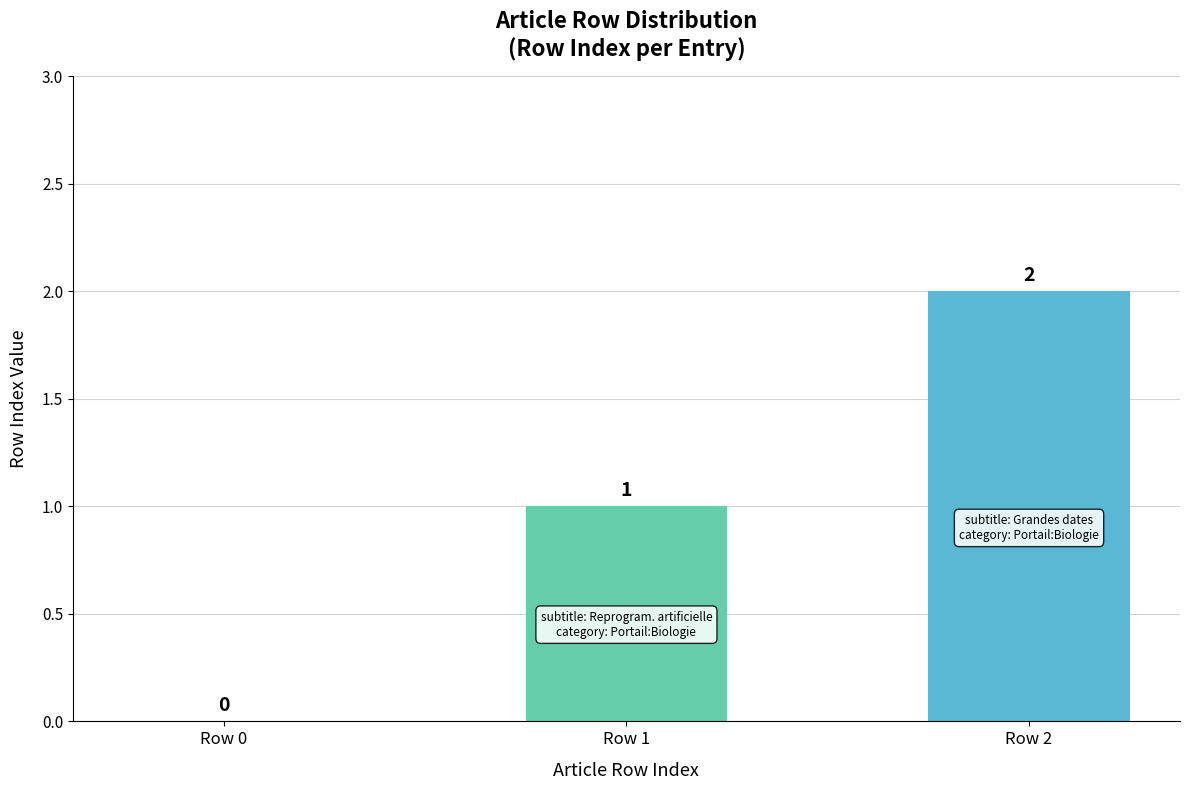

What is the sum of the values at Row 1 and Row 2?

3